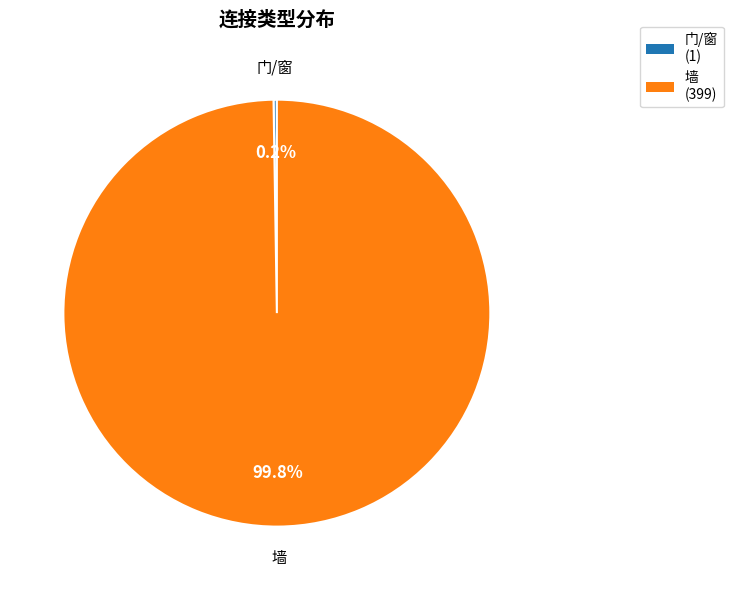

Is there a majority slice in this chart?

Yes